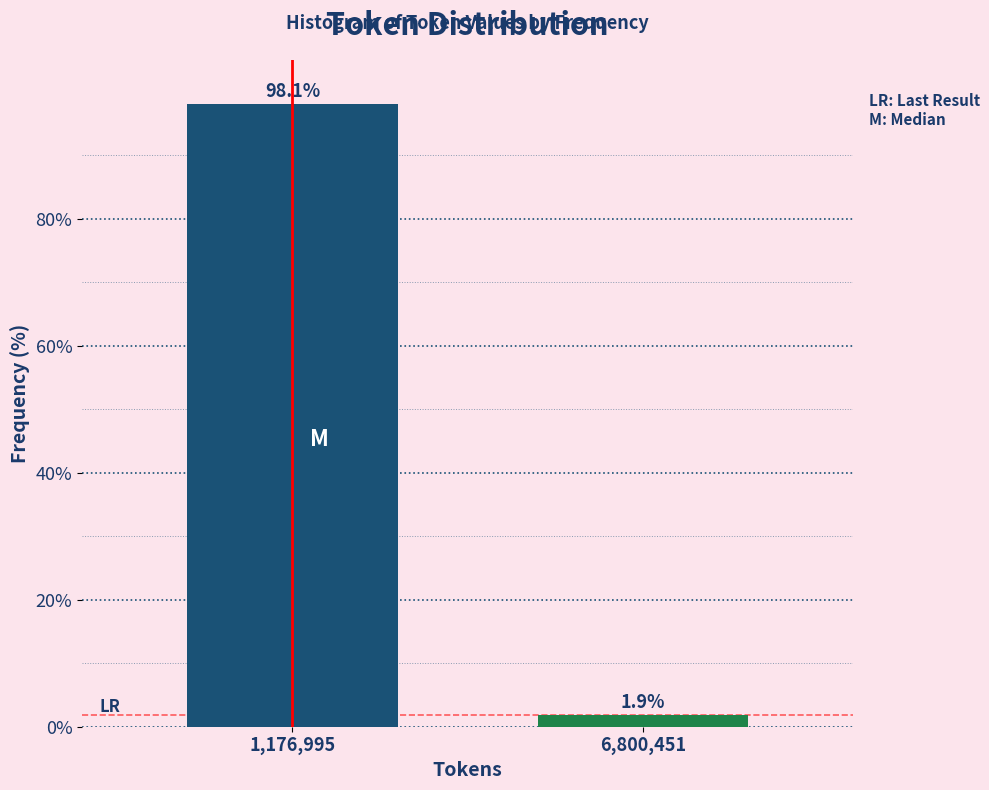

Reading right to left, list all the values displayed in this chart.

1.9	98.1